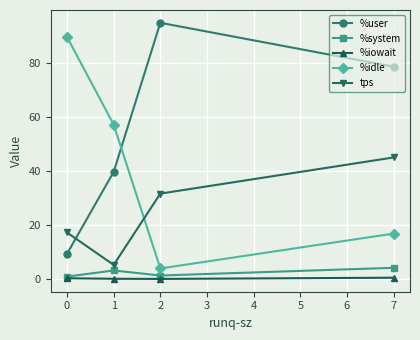

What is the maximum value for %system?

4.1